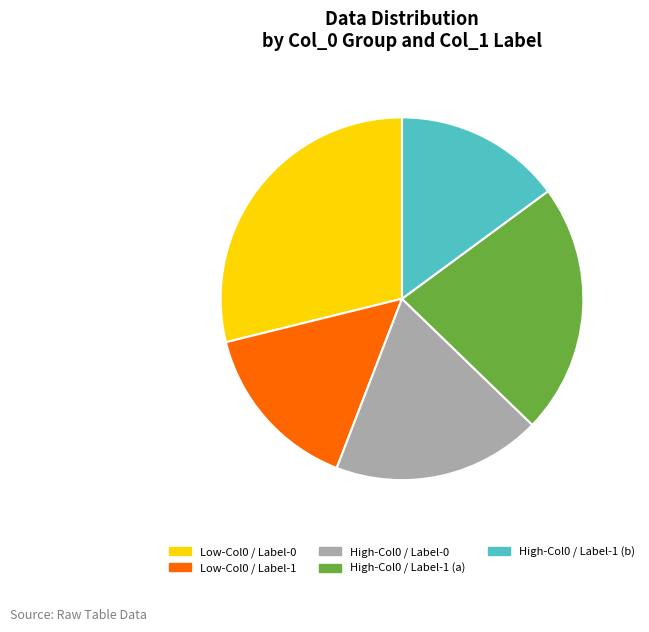

Is there any slice that represents more than half of the pie?

No